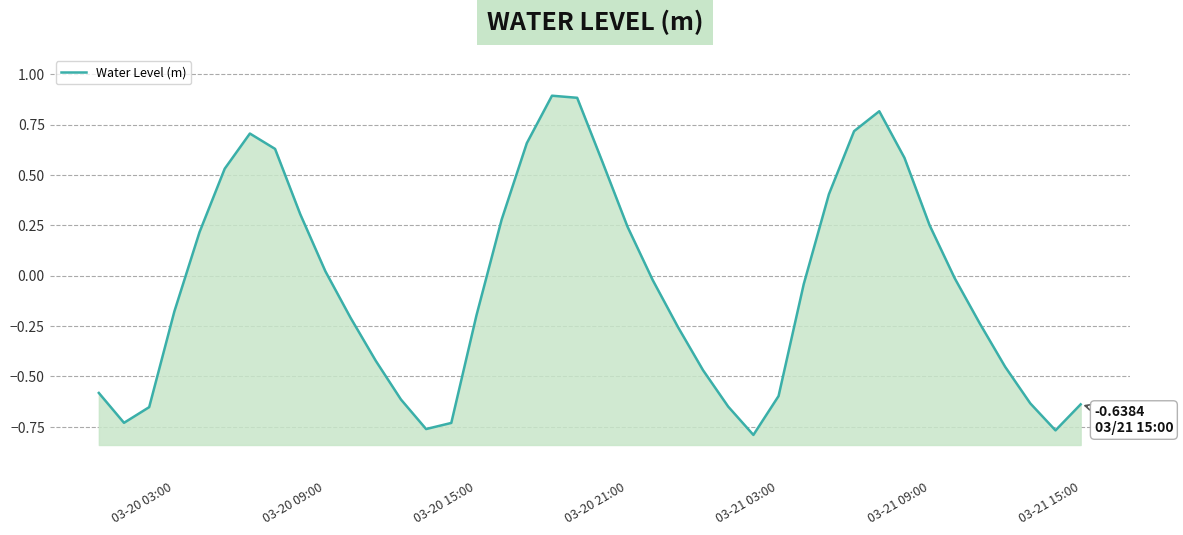

How many interior local valleys (lower than both neighbors) does the data have?

4